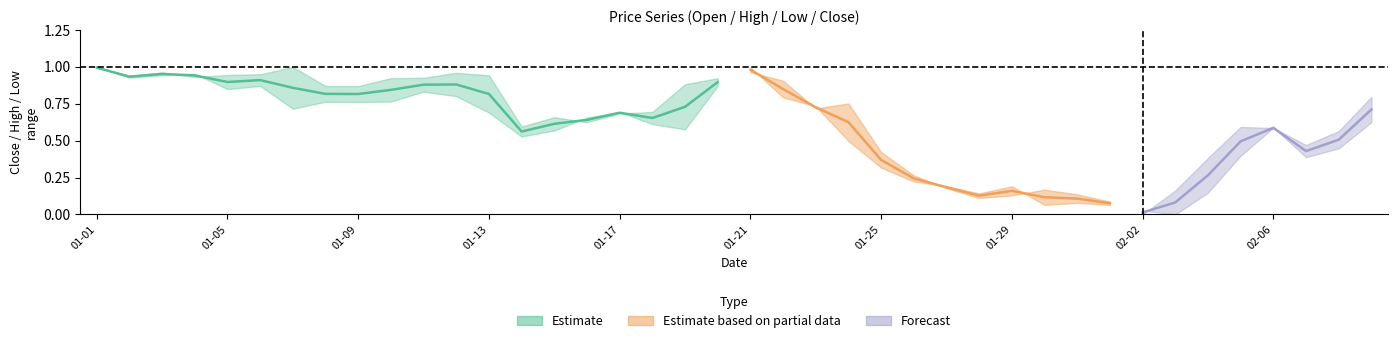

Which series ends up on top after the final intersection of High and Low?

High